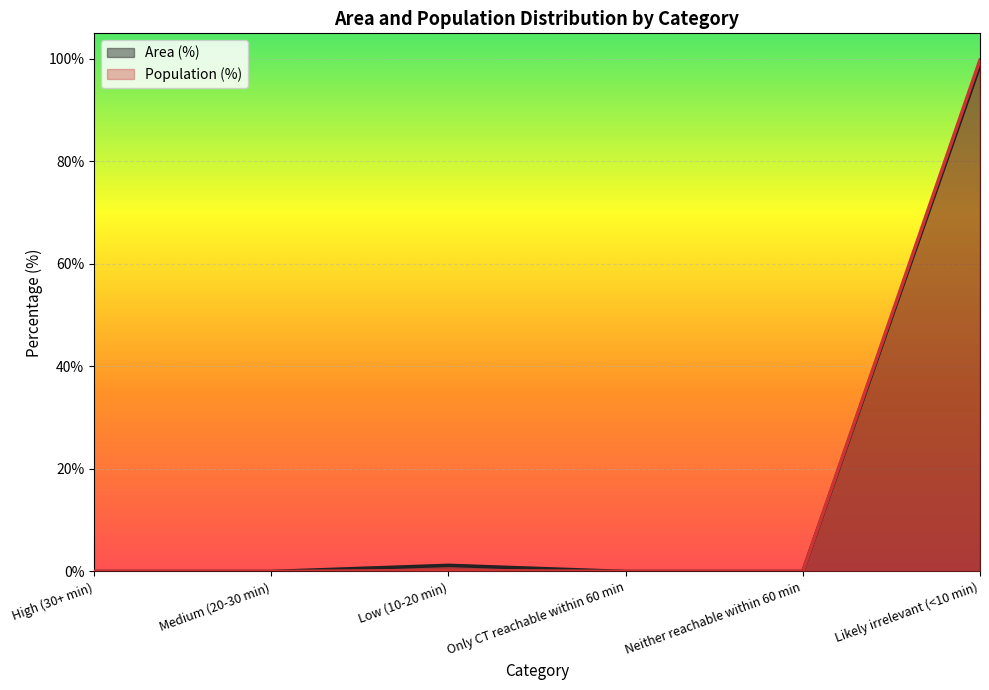

What position from the right is Only CT reachable within 60 min?

3